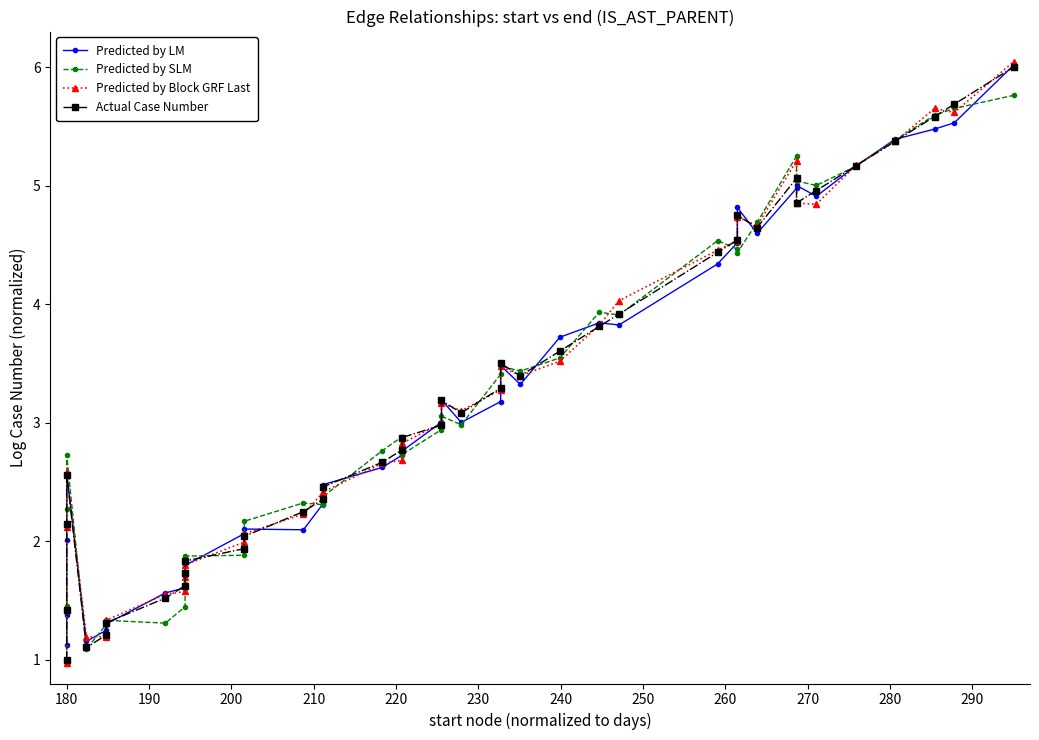

Rank the series by their maximum value, from lowest to highest.

Predicted by SLM, Actual Case Number, Predicted by LM, Predicted by Block GRF Last